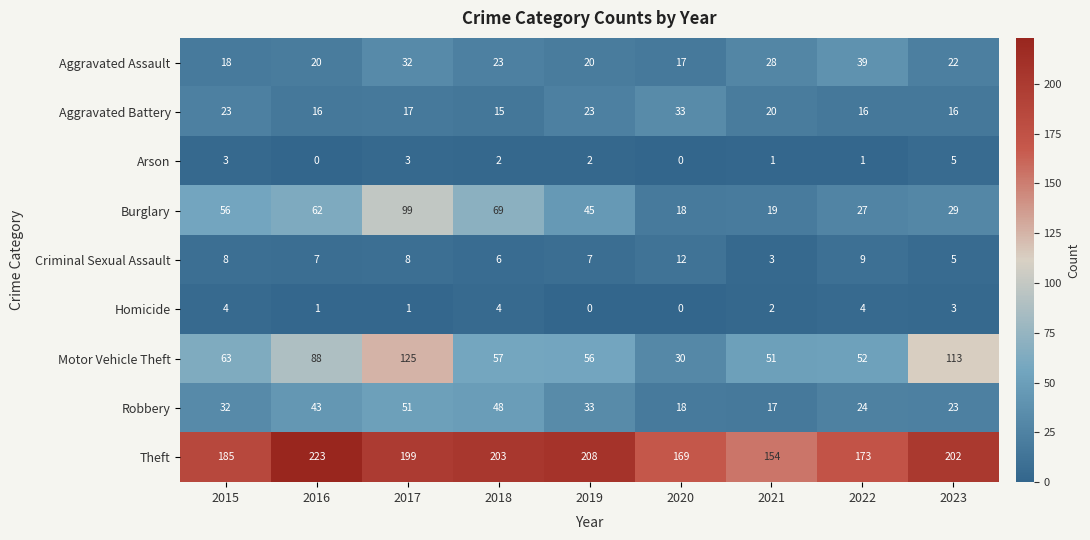

What is the maximum value for Theft?

223